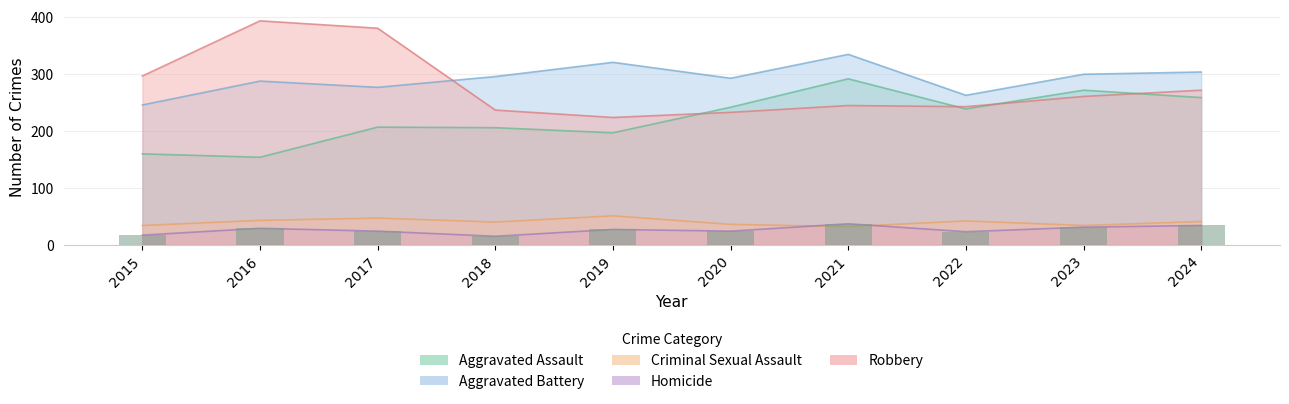

Rank the series by their maximum value, from lowest to highest.

Homicide, Criminal Sexual Assault, Aggravated Assault, Aggravated Battery, Robbery